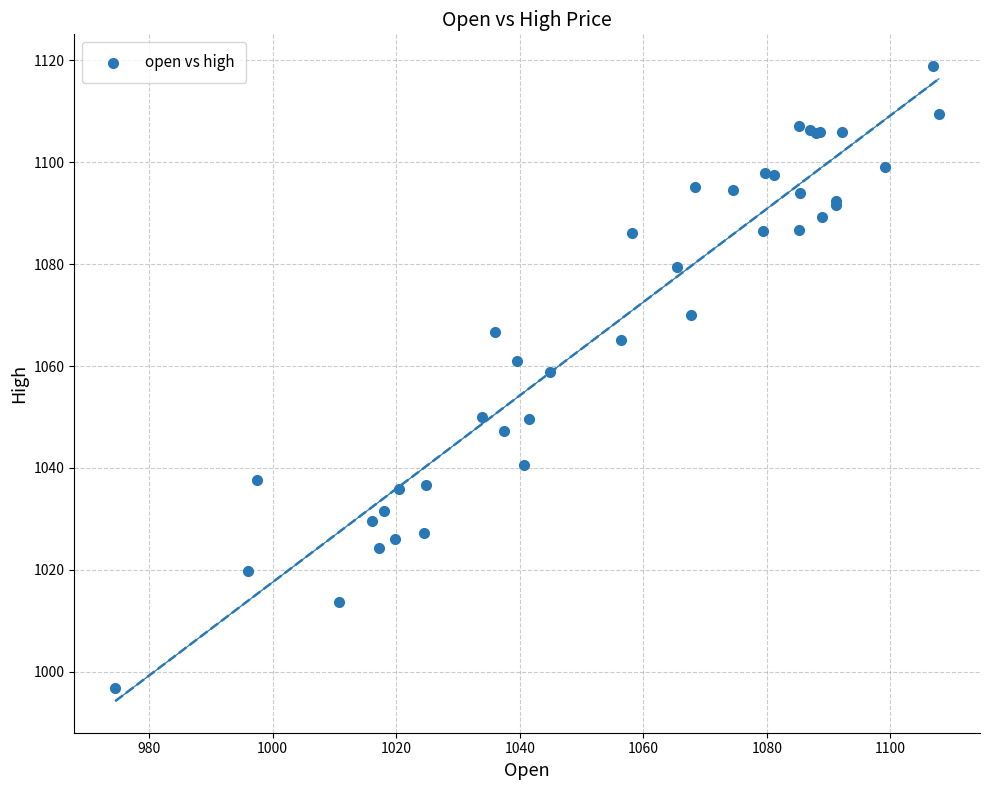

What Y value in the scatter plot is closest to 1057?

1058.7